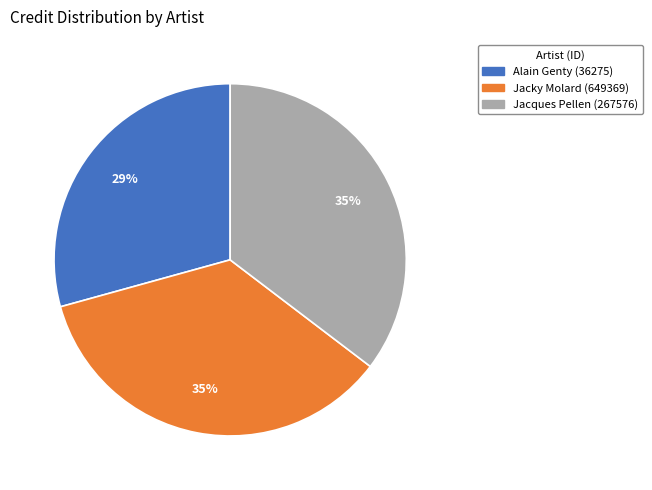

To the nearest percent, what is the difference between the largest and smallest slice percentages?

6%